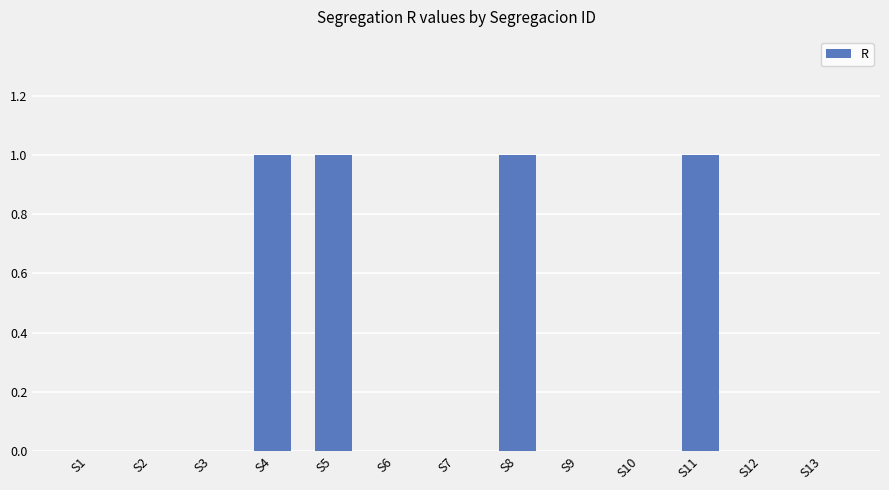

True or false: the data shows 1 at S1.

False